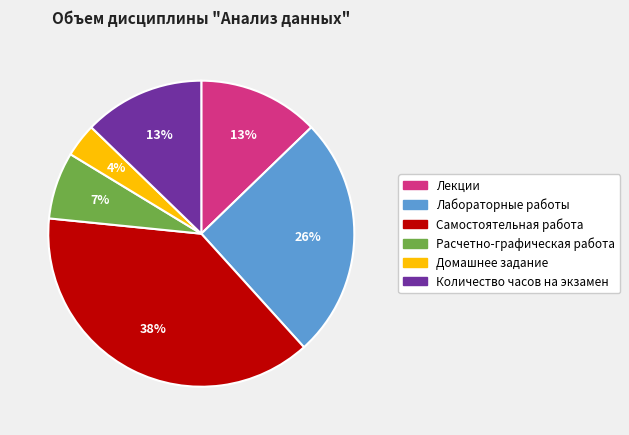

Which slice is the largest?

Самостоятельная работа